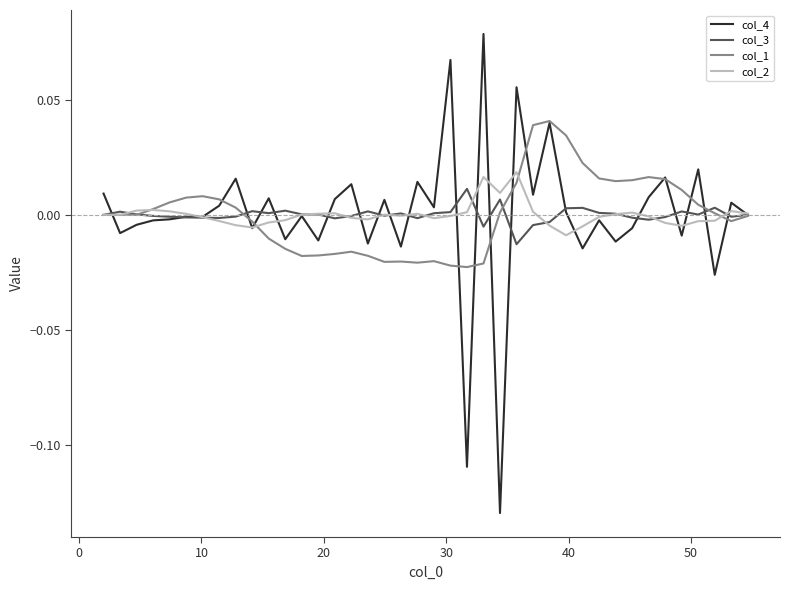

Which series has the widest spread of values?

col_4